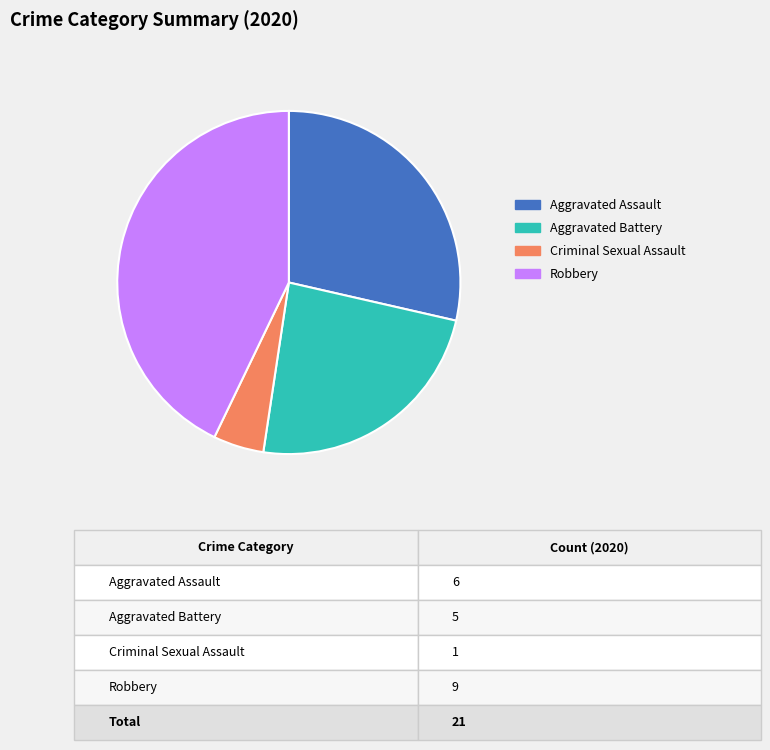

Is Aggravated Battery the majority of the pie?

No